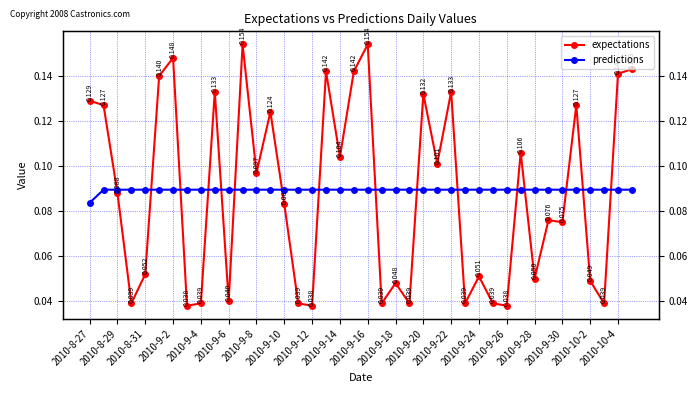

Is the value of expectations at 33 greater than the value of predictions at 2010-9-28?

No